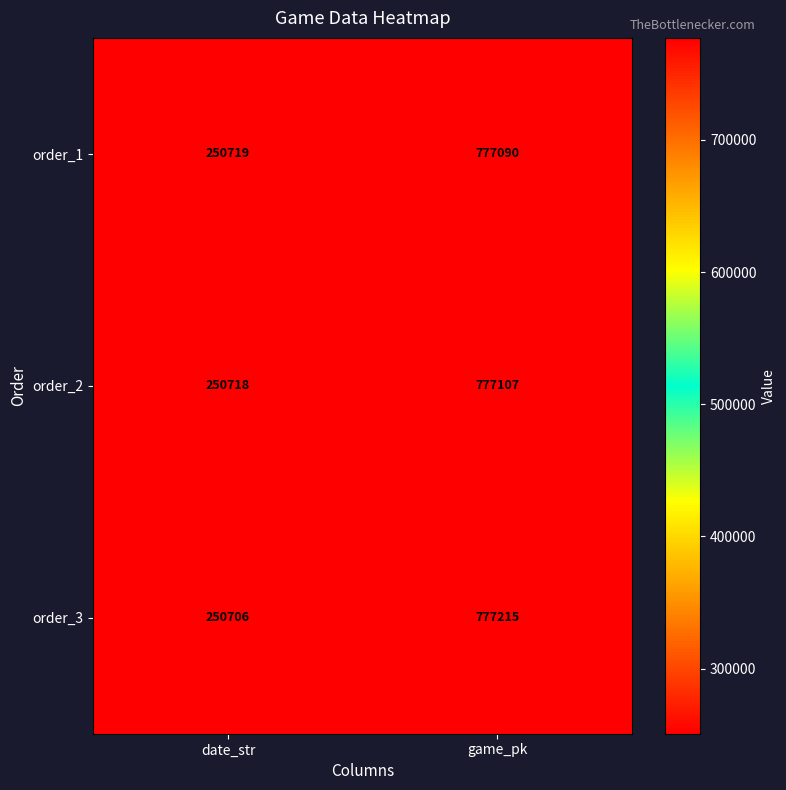

Rank the series at date_str from lowest to highest value.

order_3, order_2, order_1